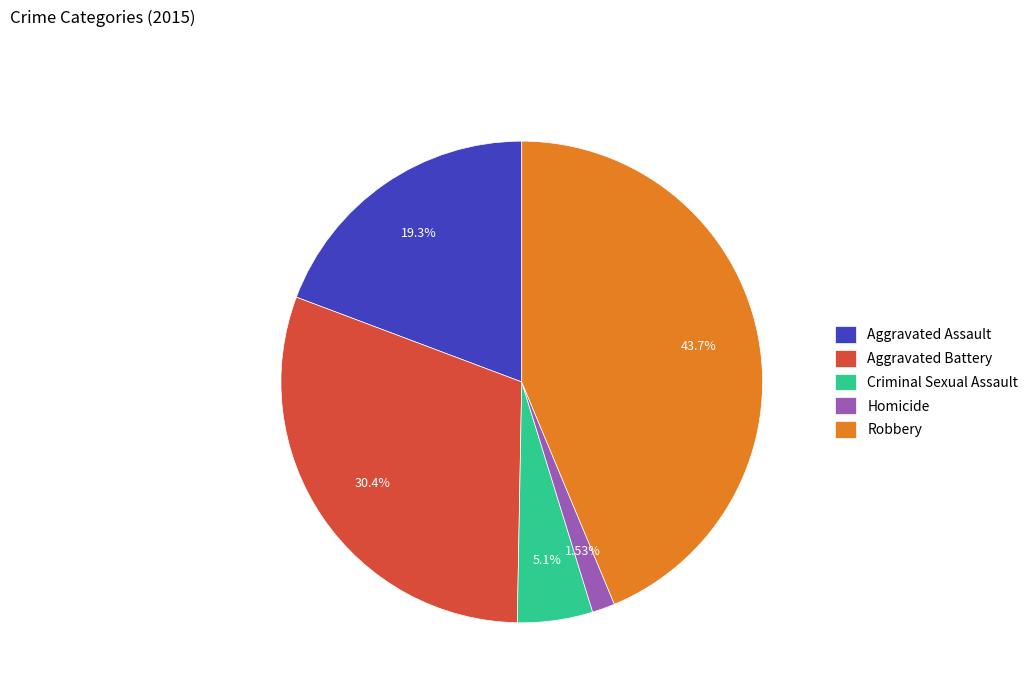

Which has a higher value, Homicide or Criminal Sexual Assault?

Criminal Sexual Assault